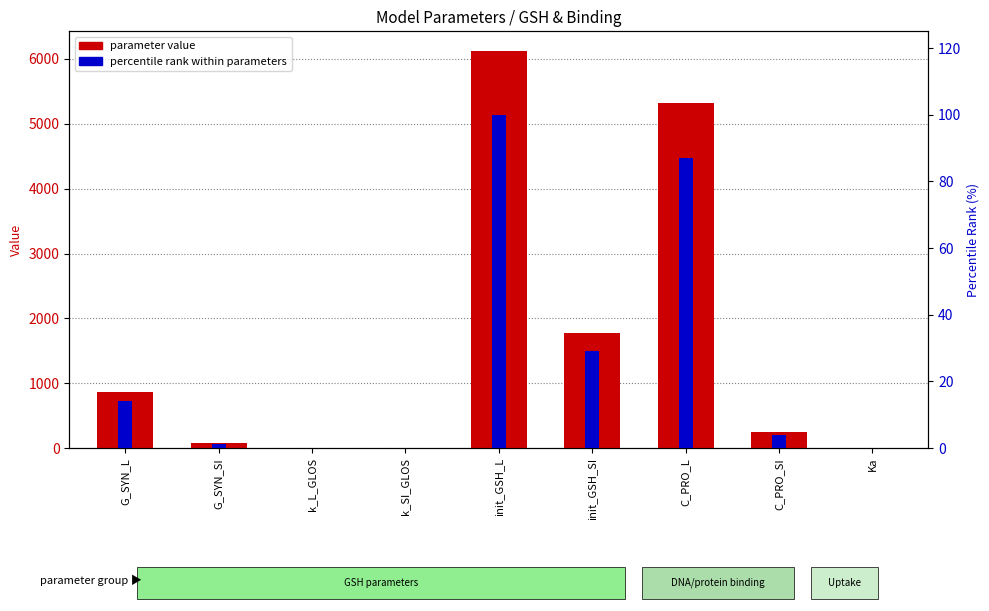

Between G_SYN_SI and init_GSH_SI, which is larger?

init_GSH_SI